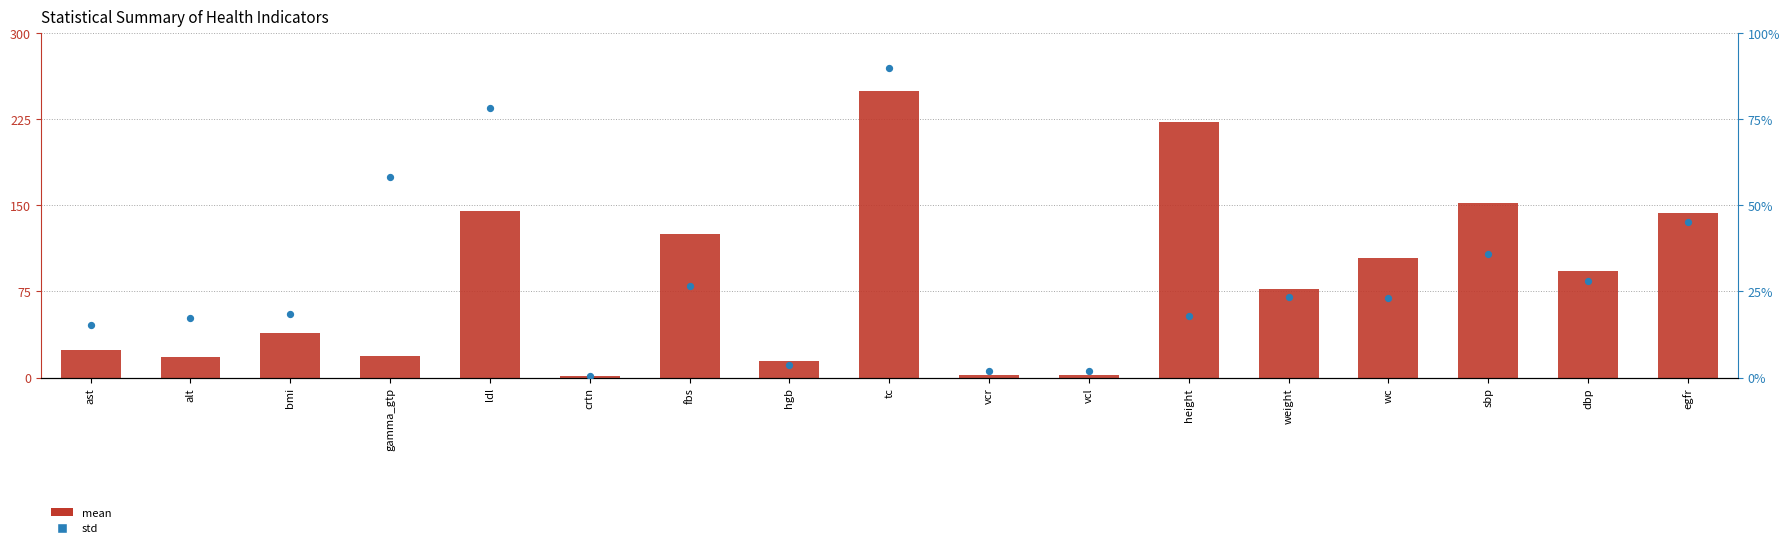

Which series reaches the maximum Y coordinate?

mean